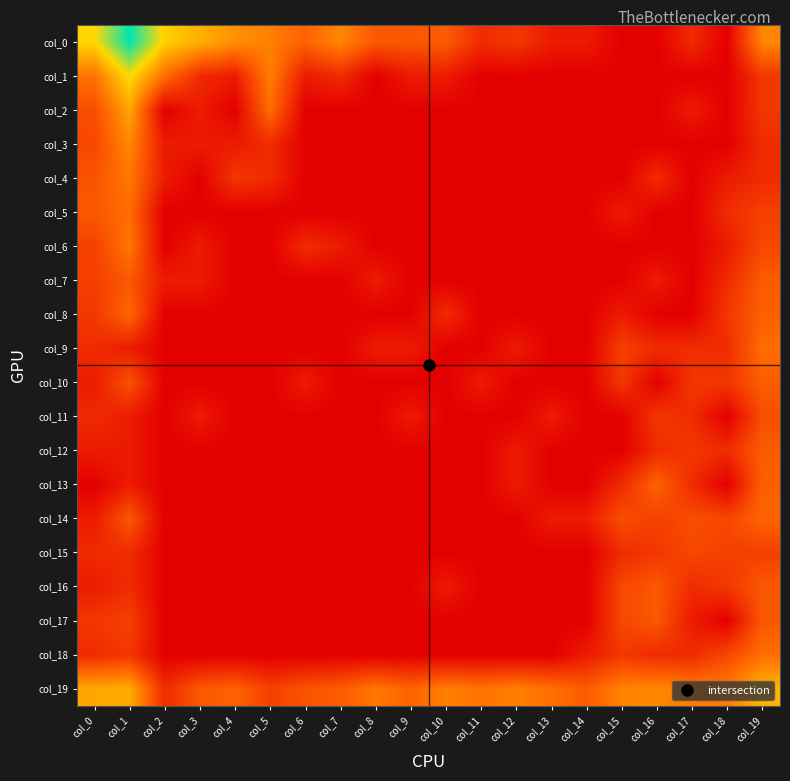

At col_16, list the series in order from largest to smallest.

col_19, col_13, col_16, col_17, col_14, col_11, col_15, col_4, col_9, col_12, col_18, col_7, col_0, col_1, col_2, col_3, col_5, col_6, col_8, col_10